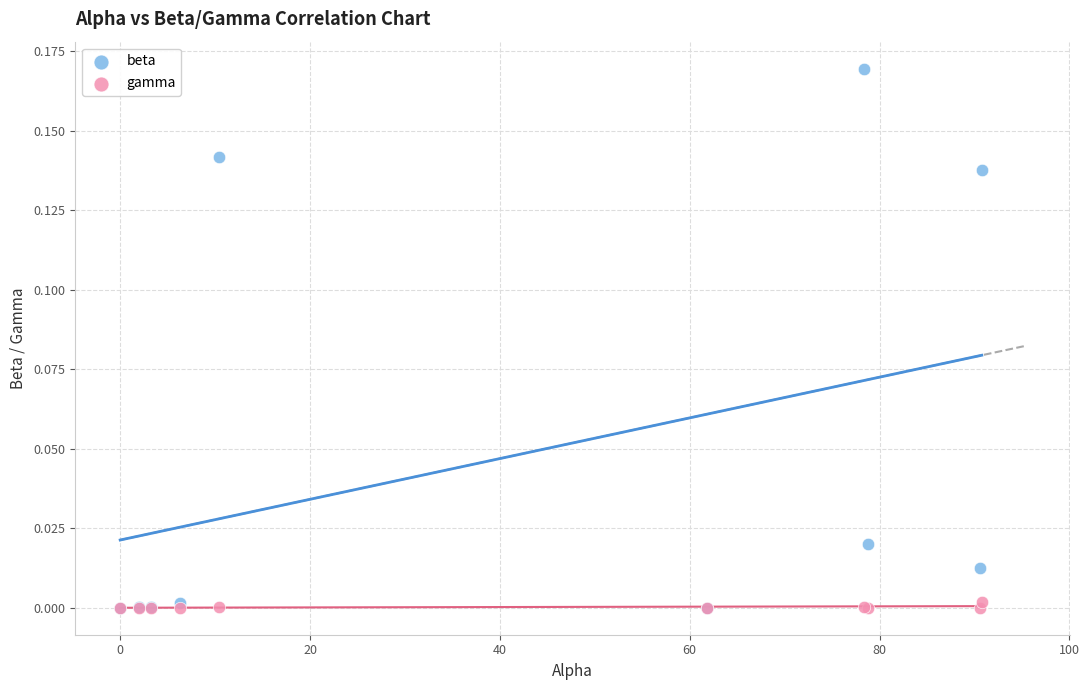

Which series contains the highest Y value?

beta